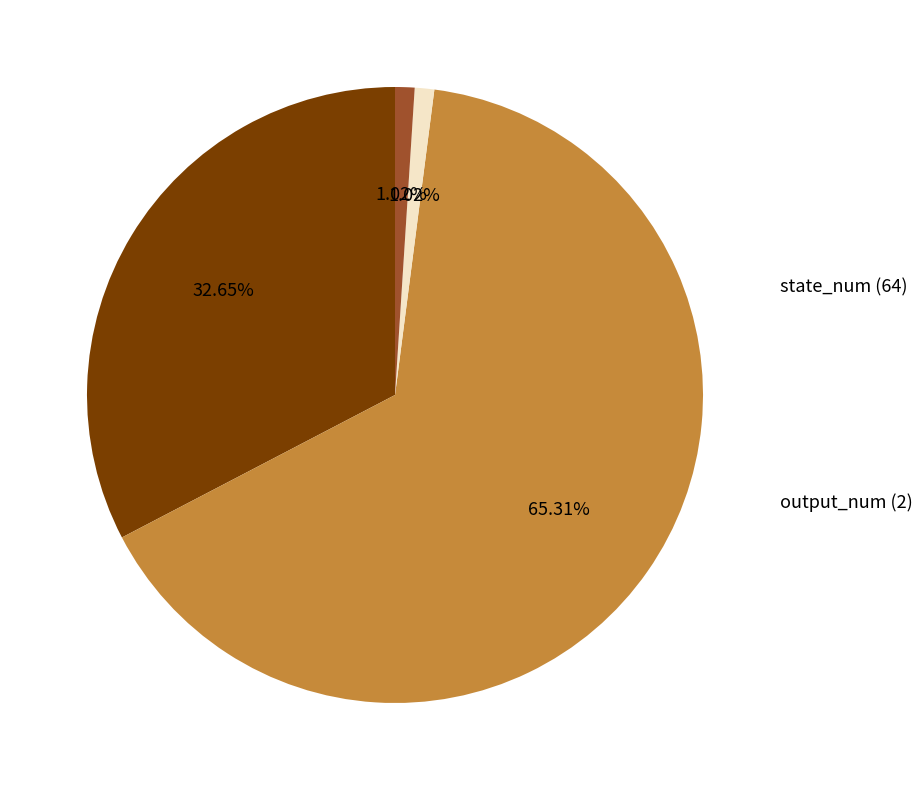

To the nearest percent, what is the combined percentage of output_num (2) and transition_num (128)?

66%